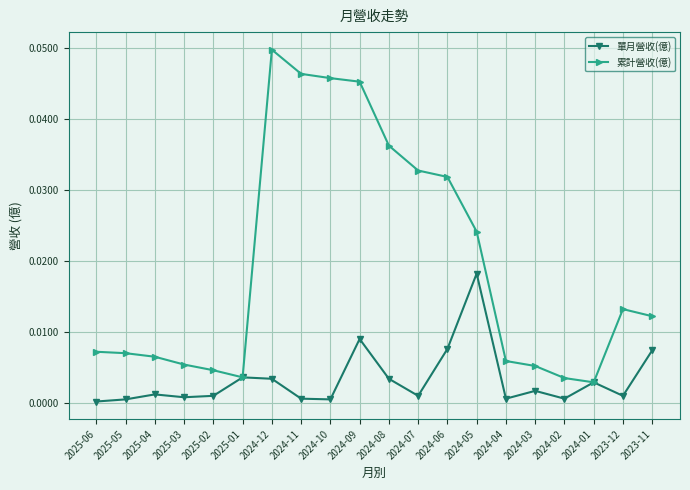

Rank the series by their average value, from lowest to highest.

單月營收(億), 累計營收(億)